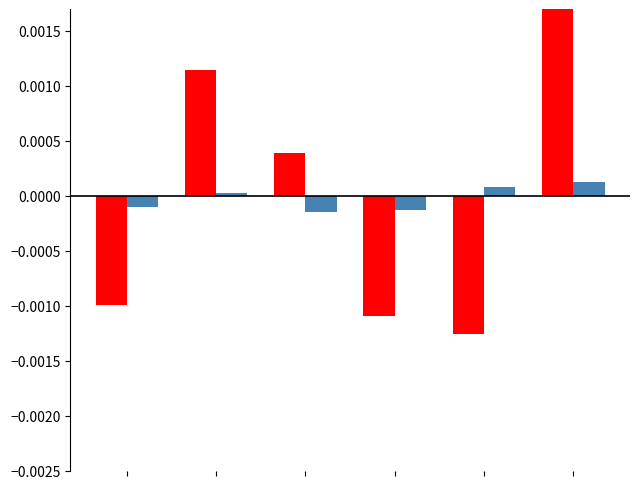

How many data points does each series have?

6